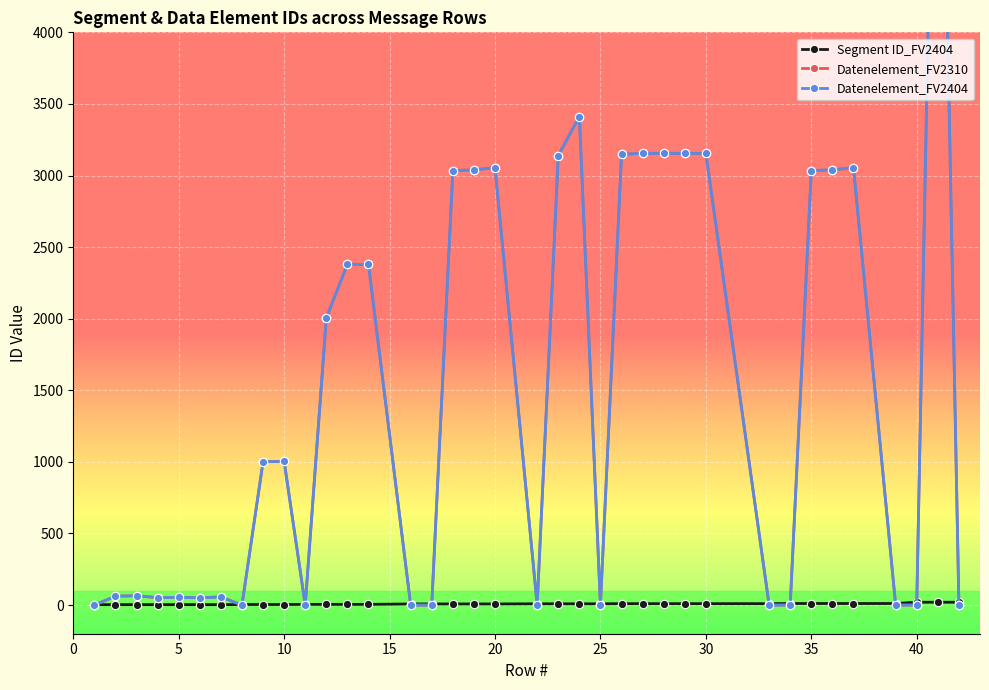

True or false: Datenelement_FV2310 and Datenelement_FV2404 intersect in this chart.

False